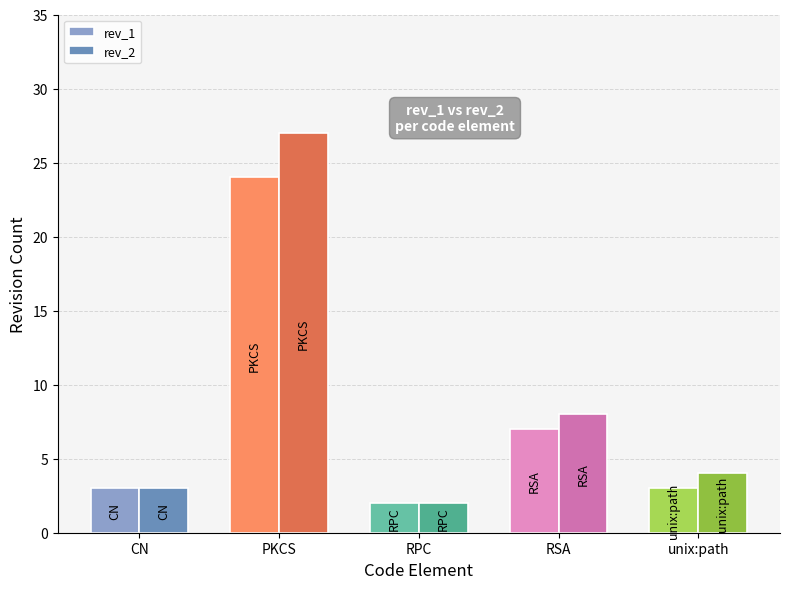

Which series has the largest total across all categories?

rev_2